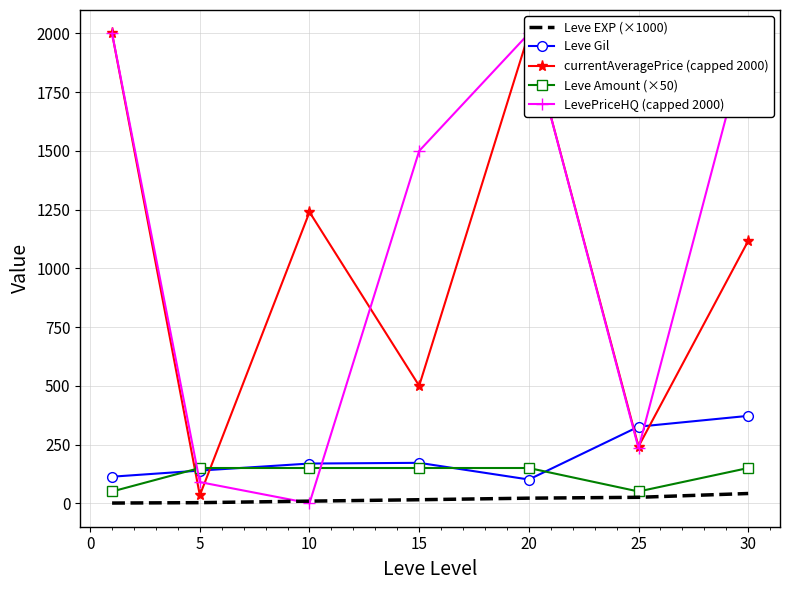

True or false: Leve EXP (×1000) and Leve Gil intersect in this chart.

False